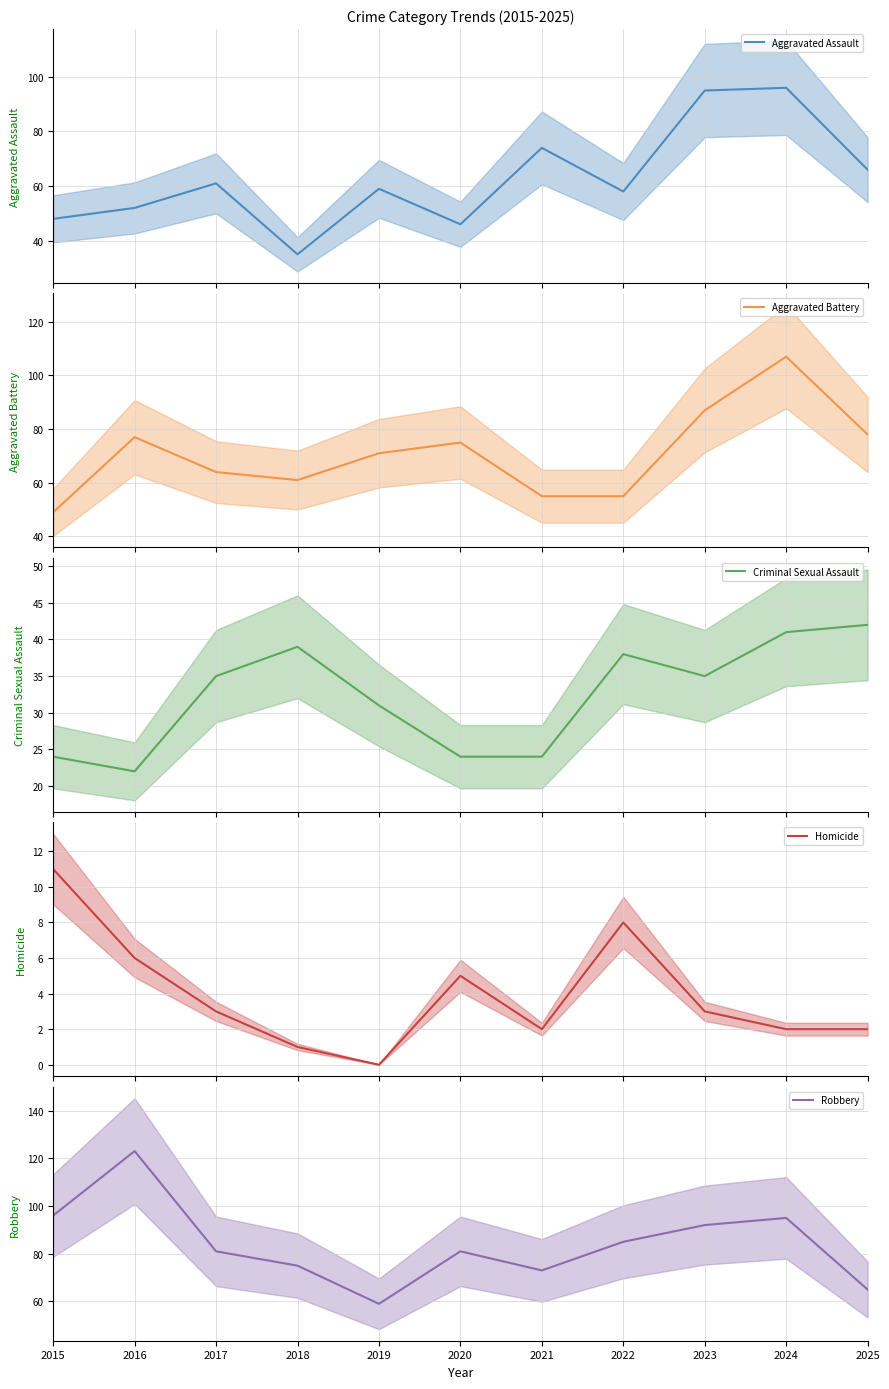

How many lines are shown in the chart?

5